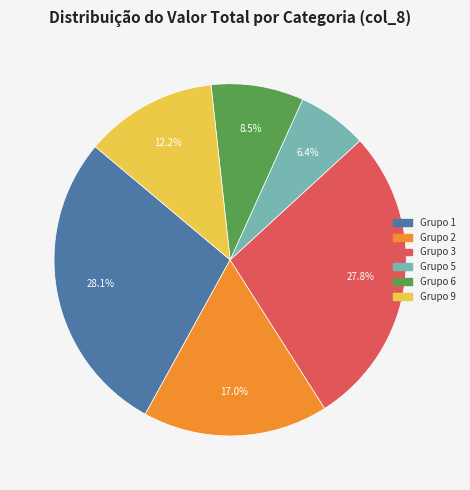

Does any single category account for the majority?

No